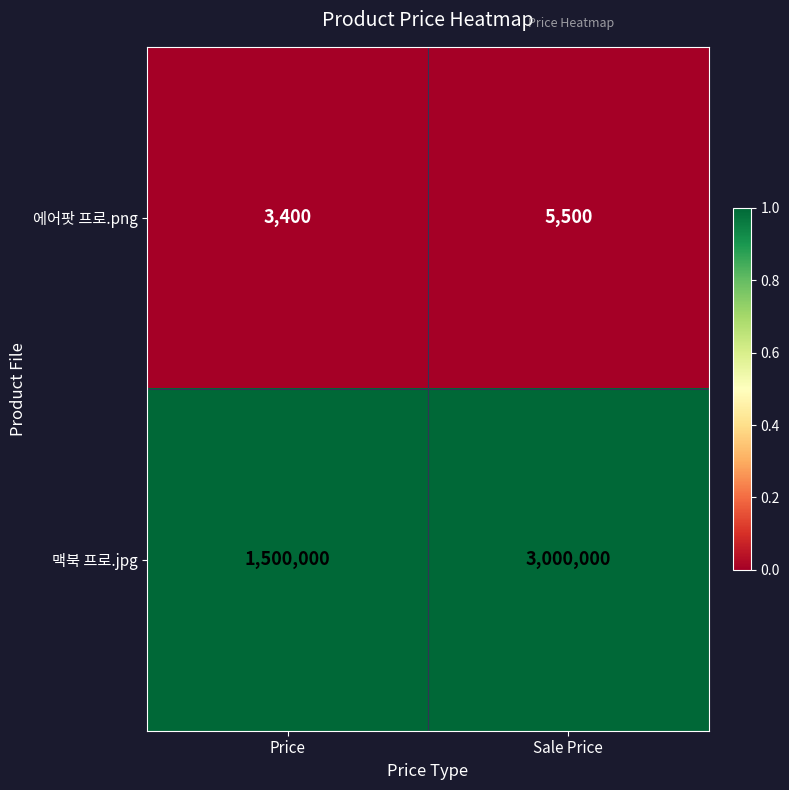

List the labels in order of 맥북 프로.jpg value, largest first.

Sale Price, Price